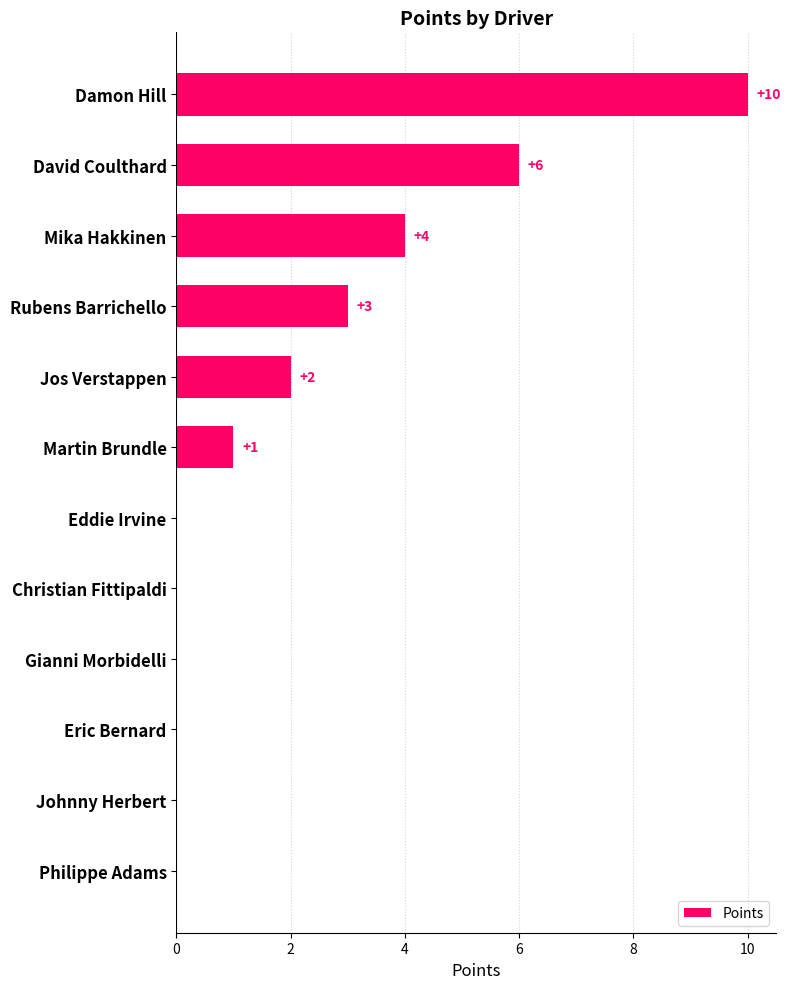

Which has a higher value, Eddie Irvine or David Coulthard?

David Coulthard